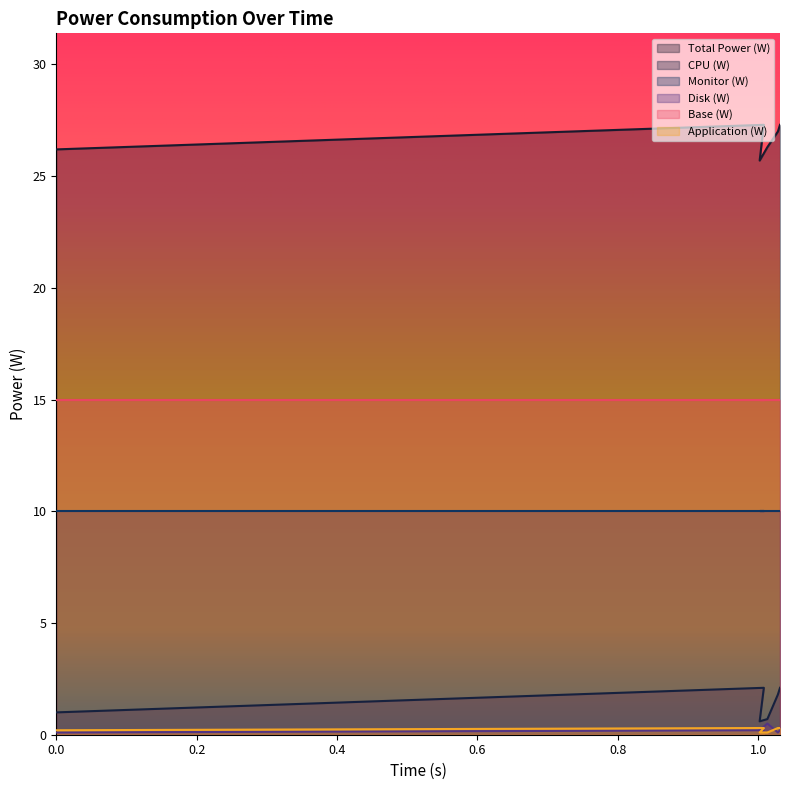

How many lines are shown in the chart?

6